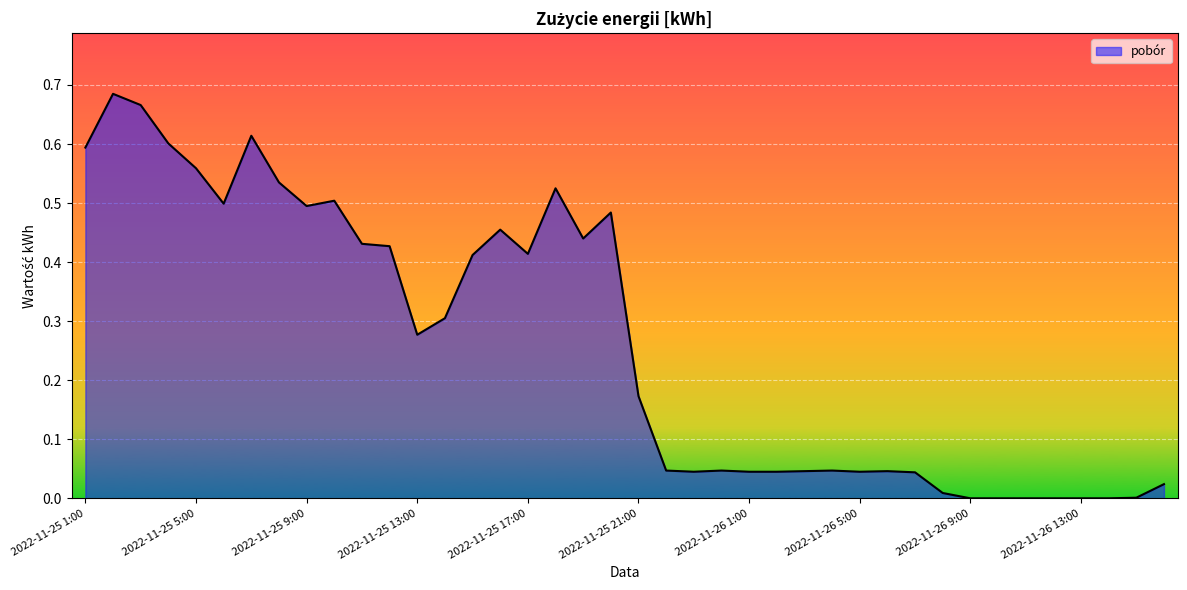

What is the value of the 7th point from the left?

0.6